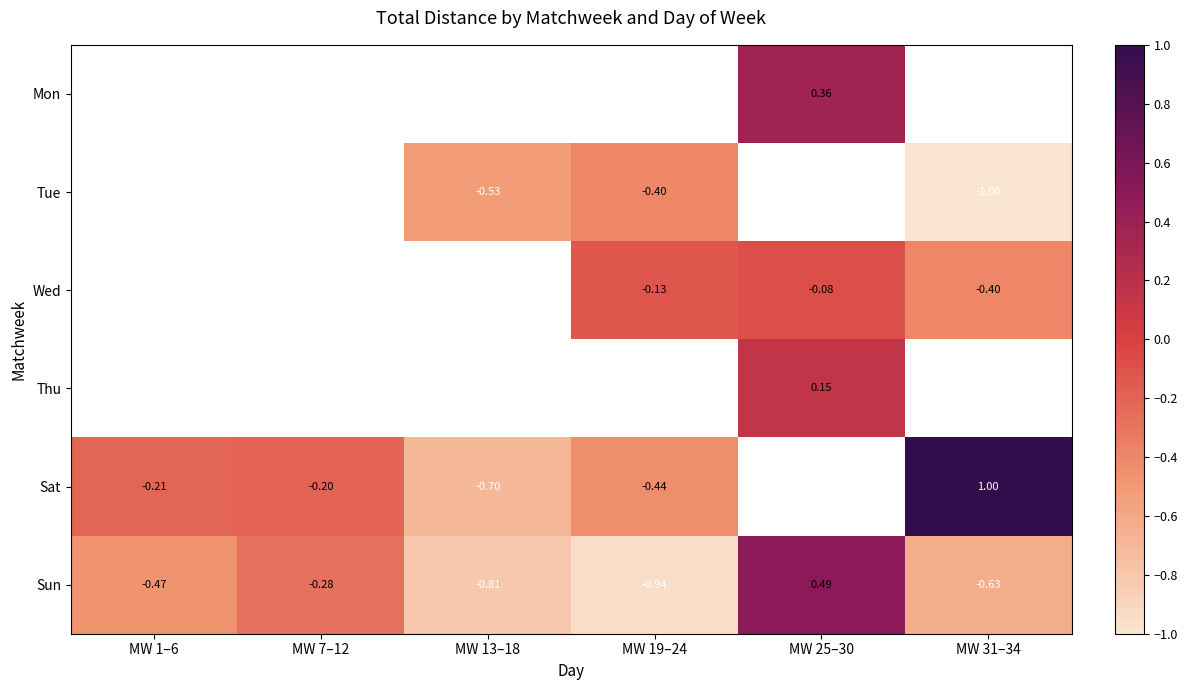

Which series has the widest spread of values?

Sat